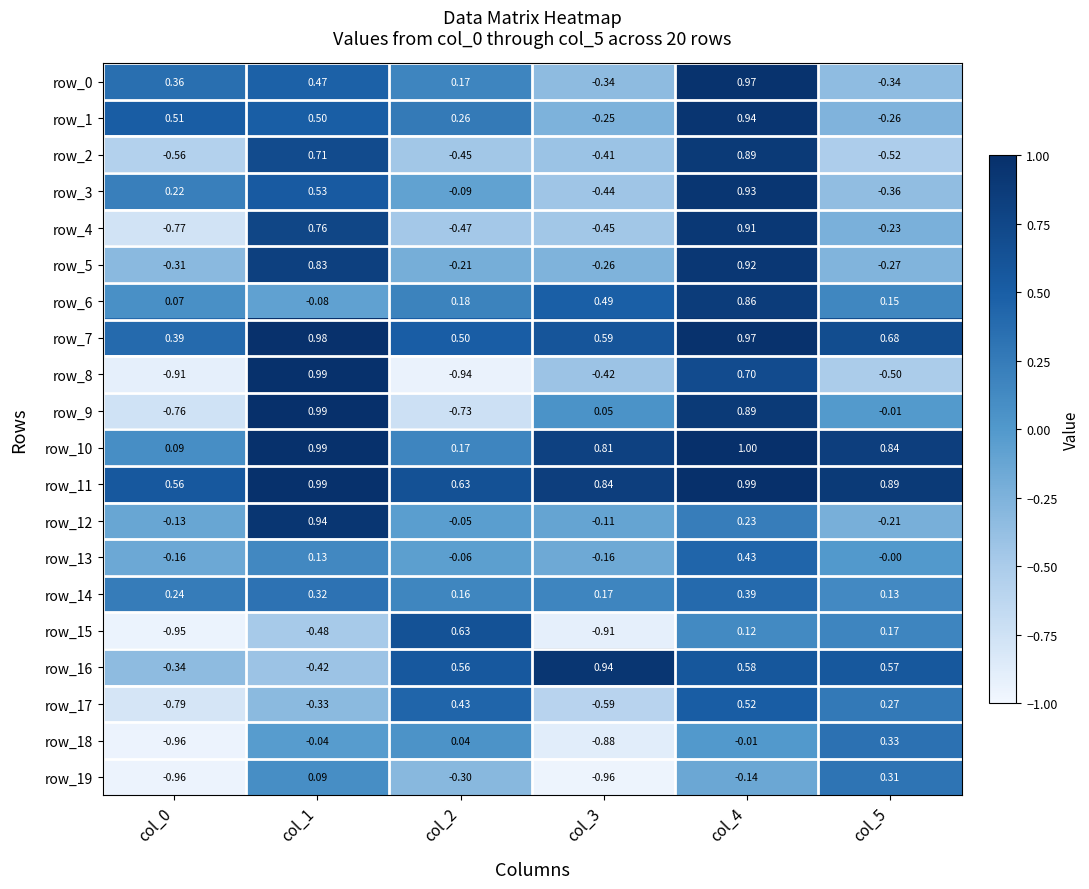

What is the difference between the second highest and second lowest values in the row_17 series?

1.0